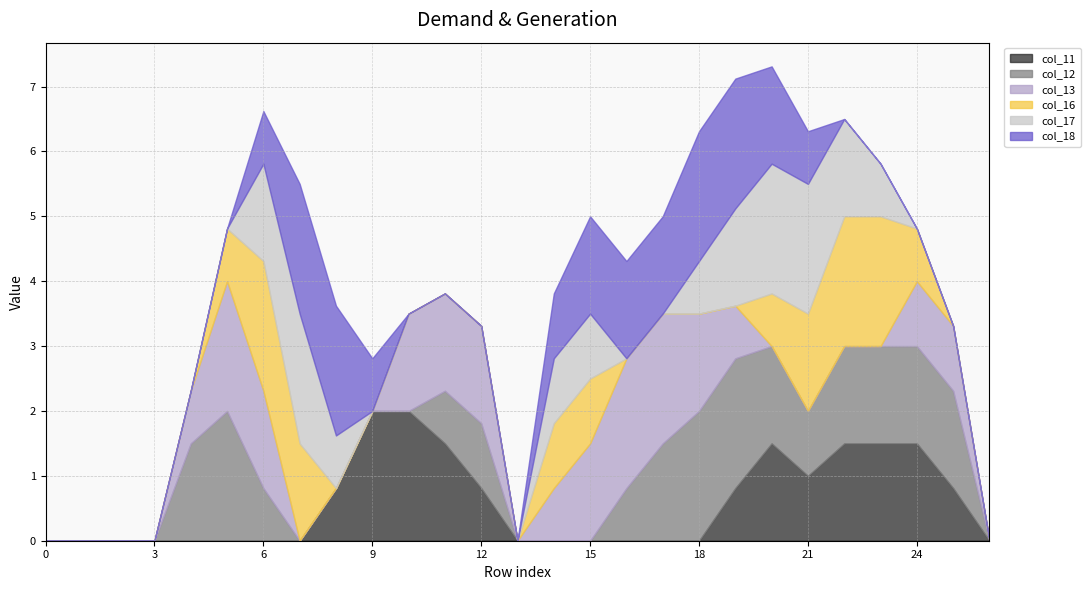

Which series changed the most between 2 and 22?

col_16